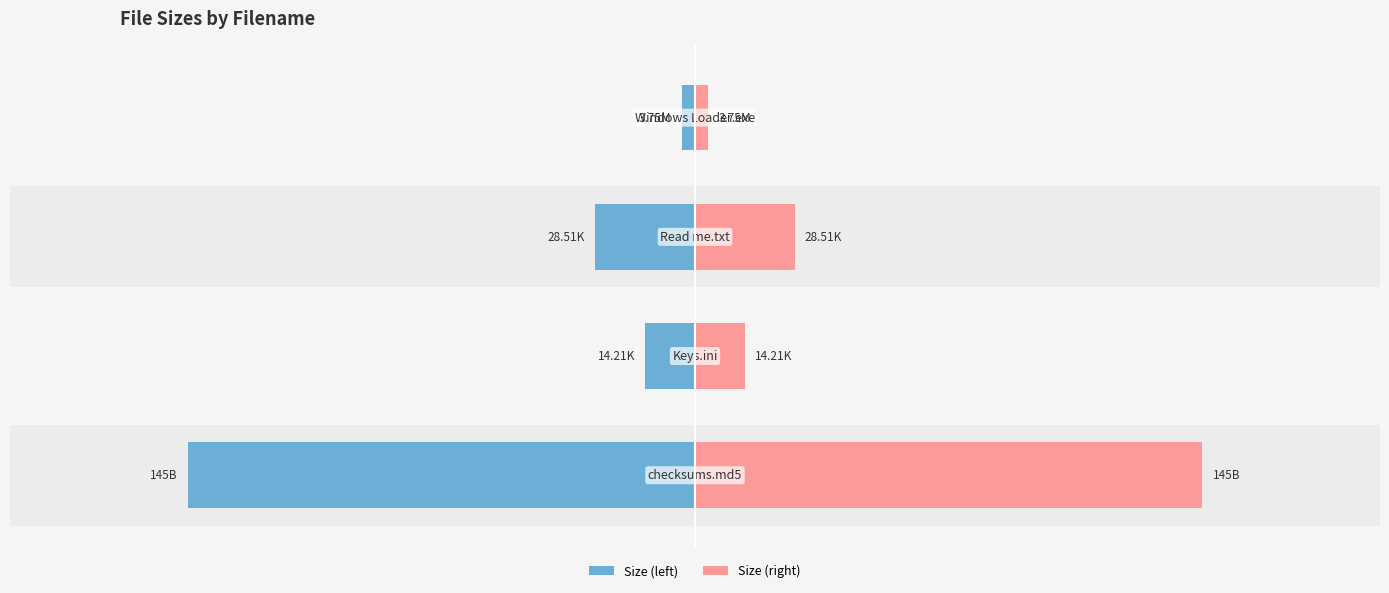

Read the Size (left) value at 2.

-28.5